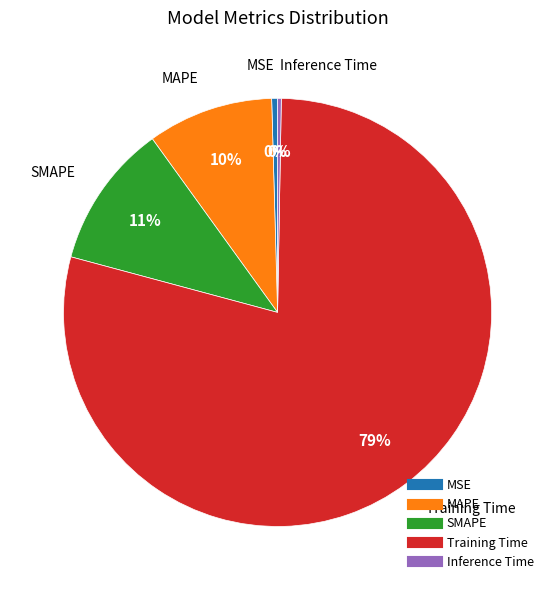

Is it true that MAPE is 10% of the pie?

True